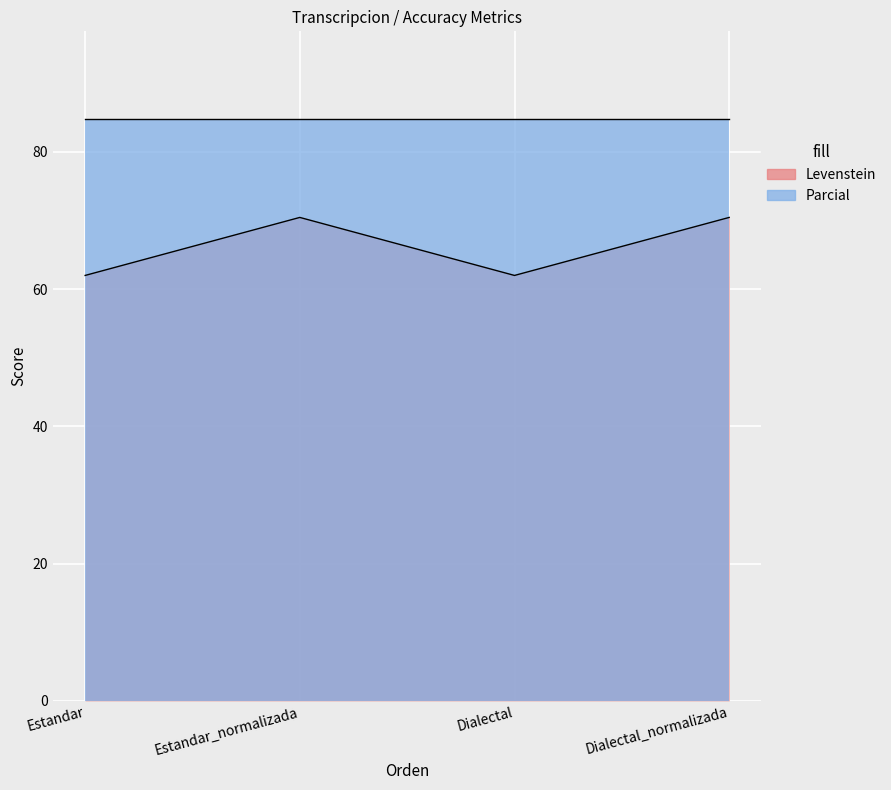

True or false: the data has more than 2 interior local peaks.

False